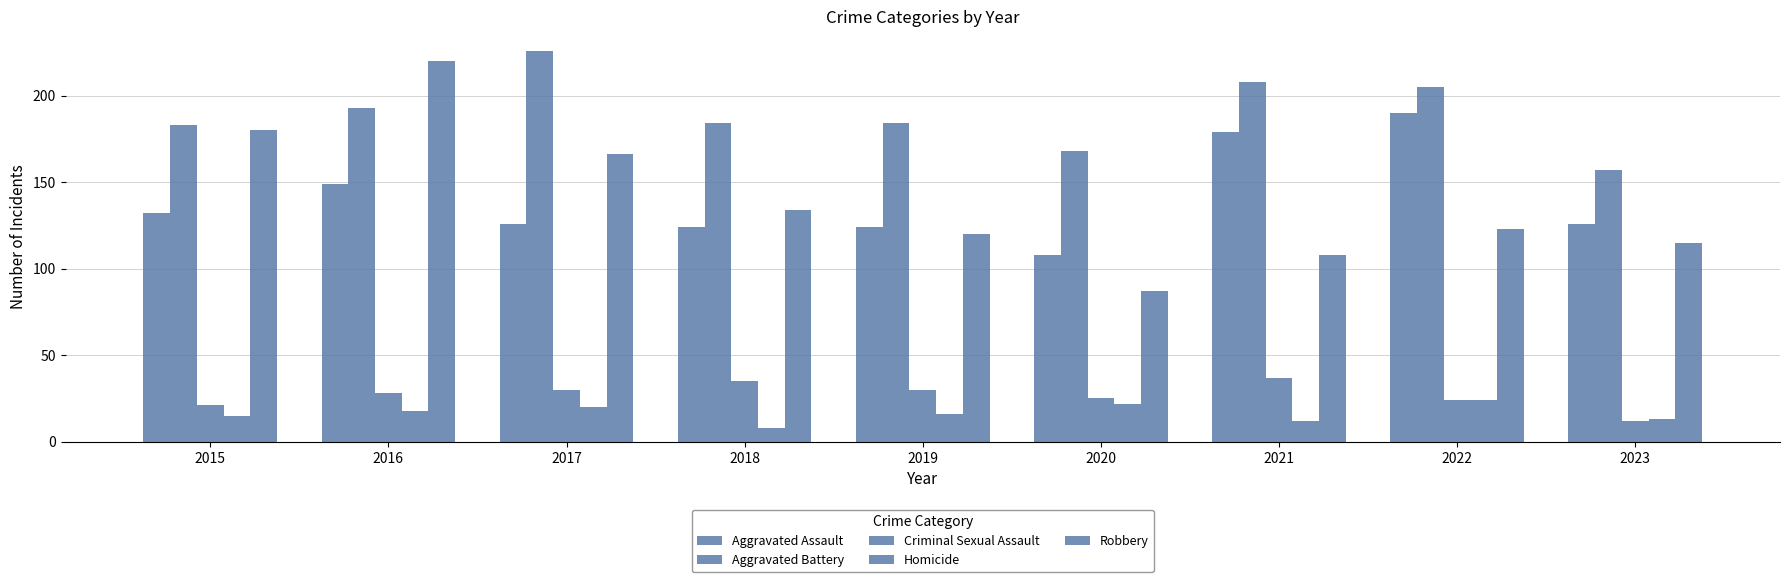

How many data points in Robbery are less than 123?

4